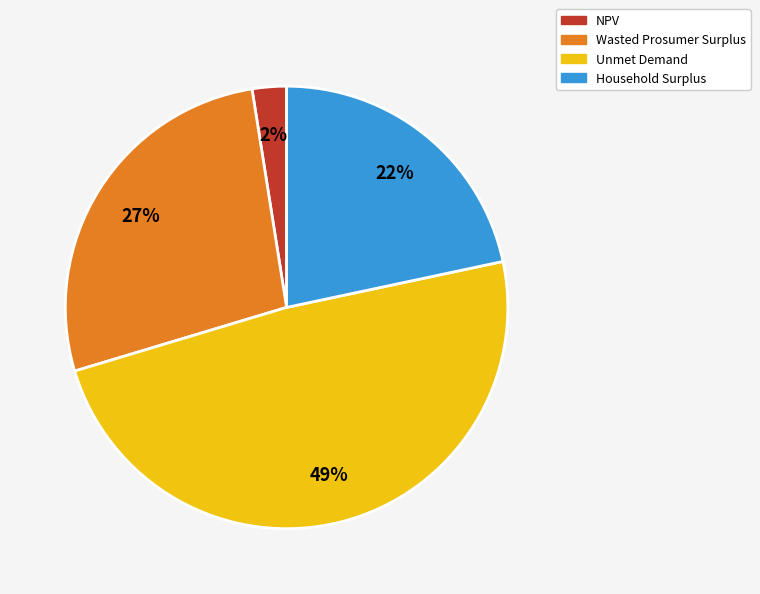

To the nearest percent, what is the average slice percentage?

25%